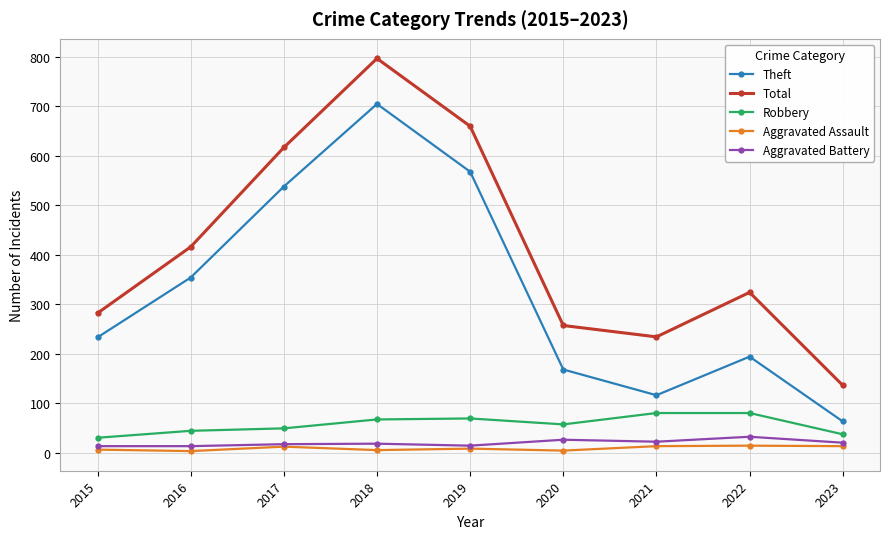

Which category has the lowest value in the Theft series?

2023